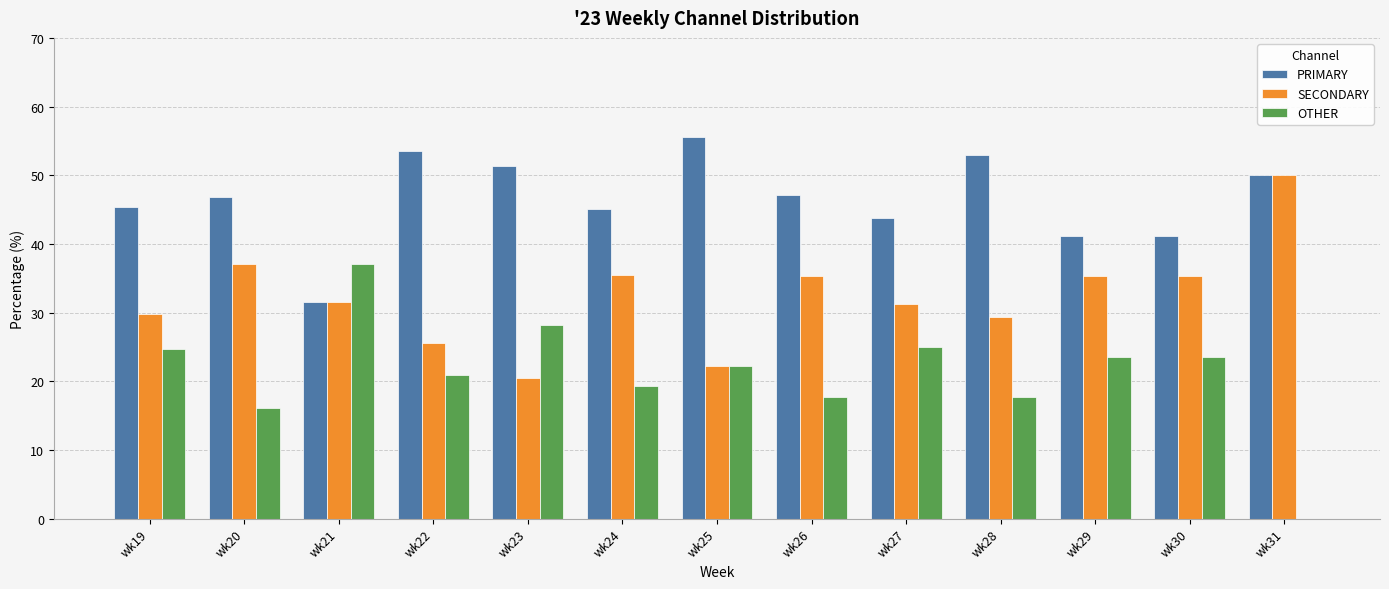

Between wk29 and wk31, which series saw the biggest shift?

OTHER